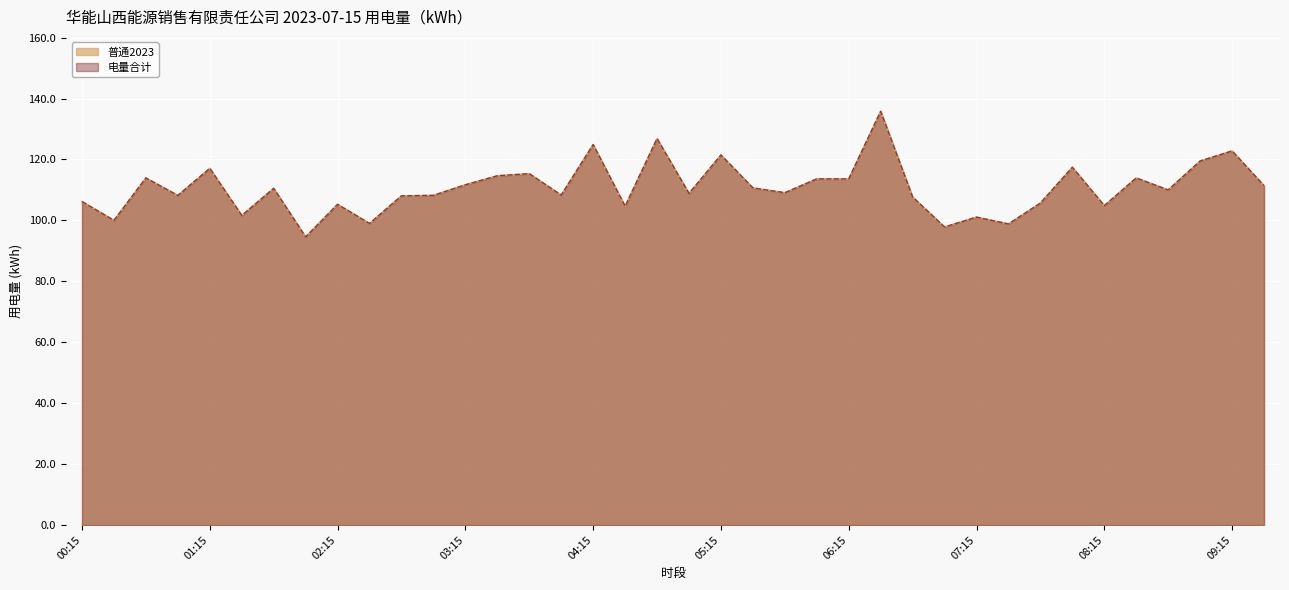

Does the chart display data point markers on the line(s)?

No